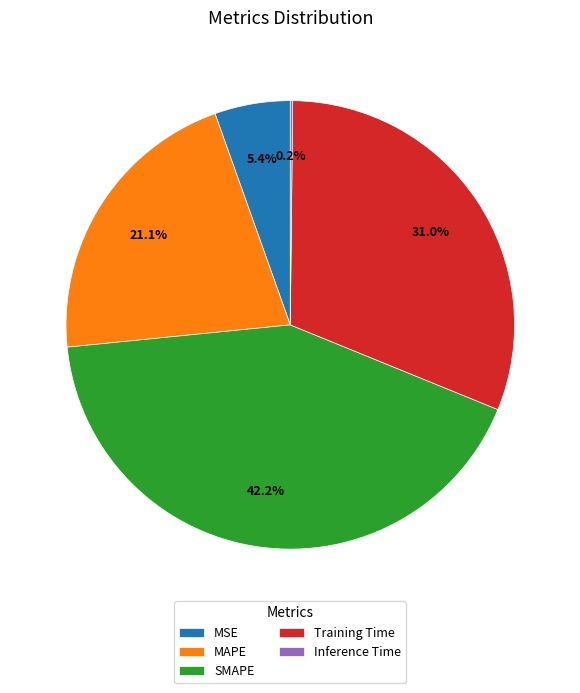

Between SMAPE and Training Time, which is larger?

SMAPE